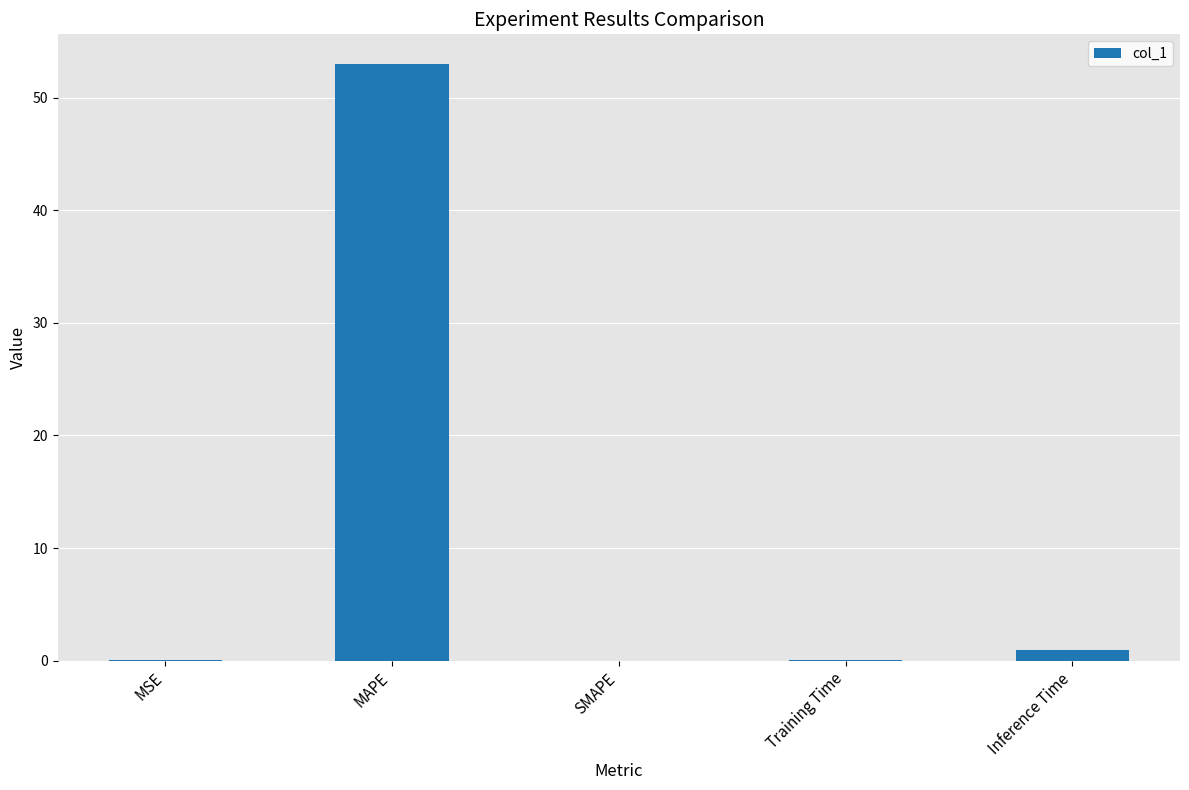

Where is the data nearest to the value 26?

Inference Time